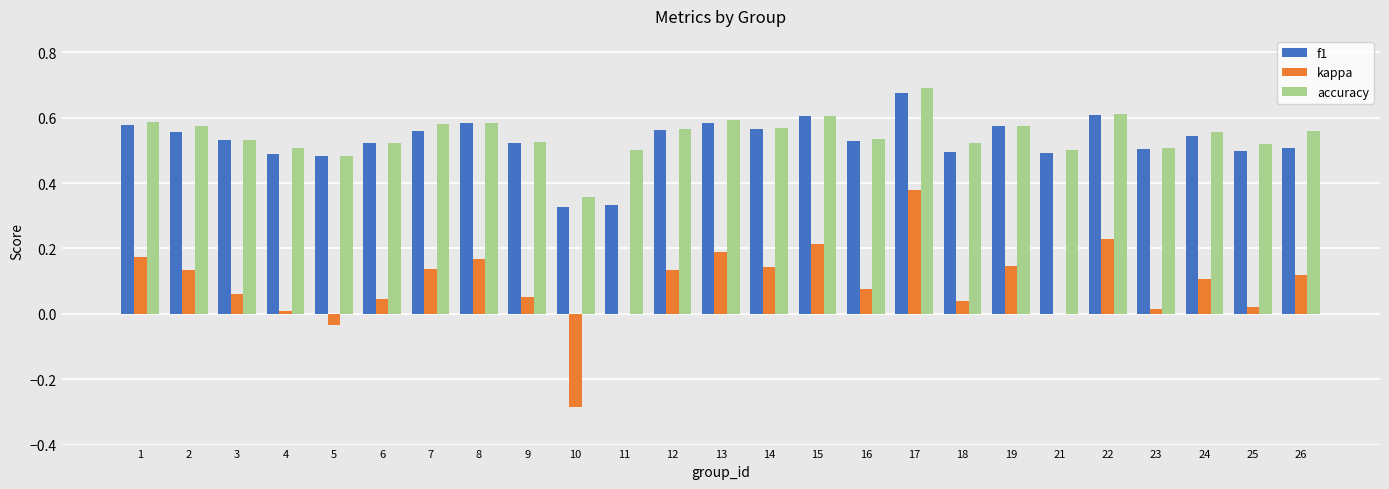

What is the sum of all f1 values?

13.2